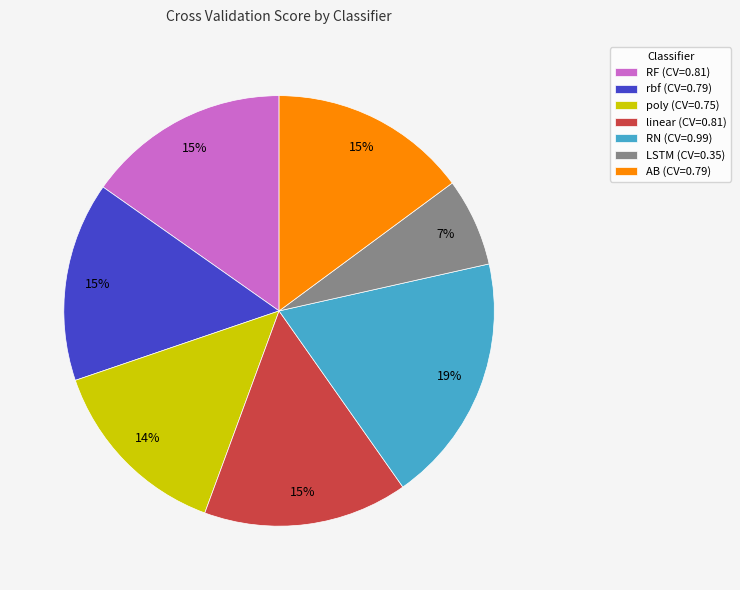

Which category has the biggest portion of the pie?

RN